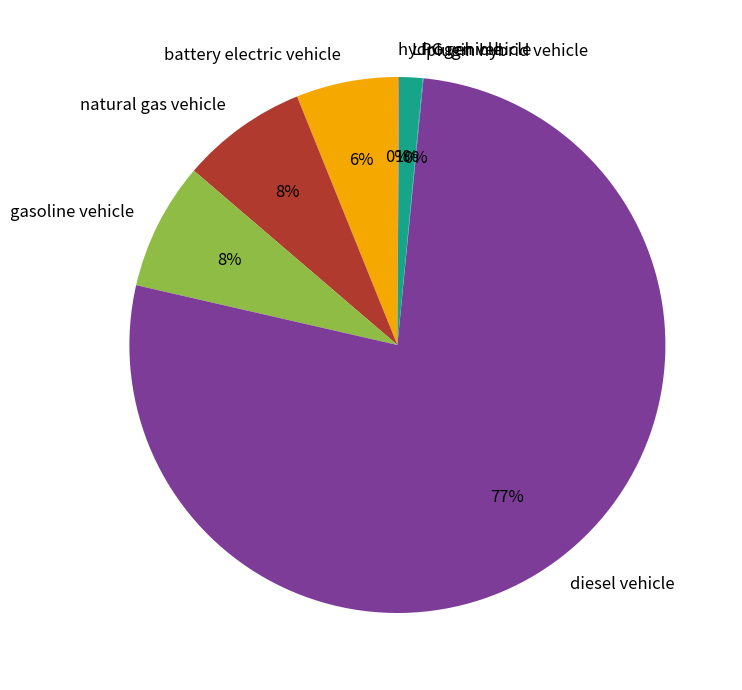

Combined, do diesel vehicle and gasoline vehicle account for over 50%?

Yes